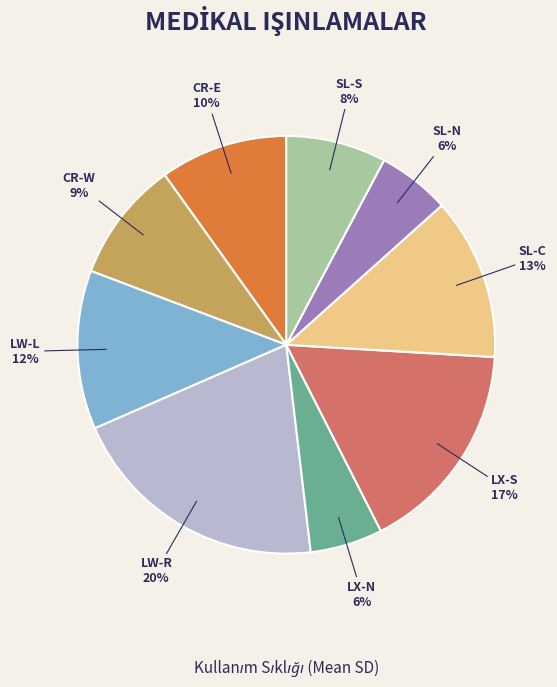

Does LW-R account for over 50% of the chart?

No